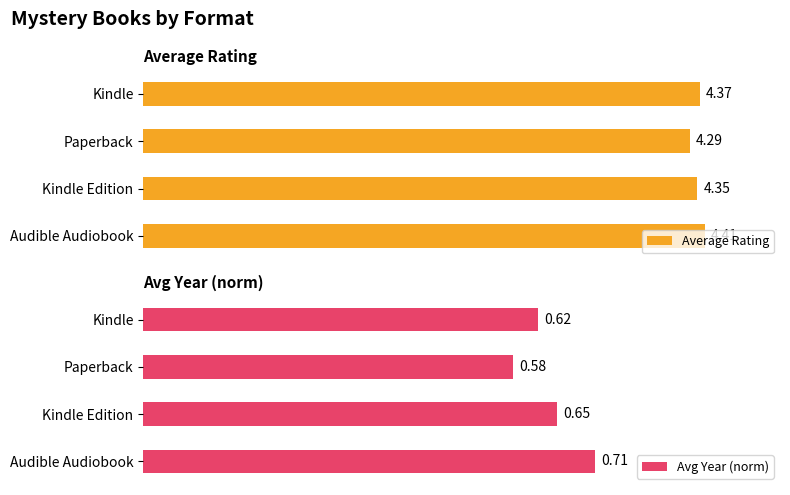

What is the minimum value shown in the chart?

0.6